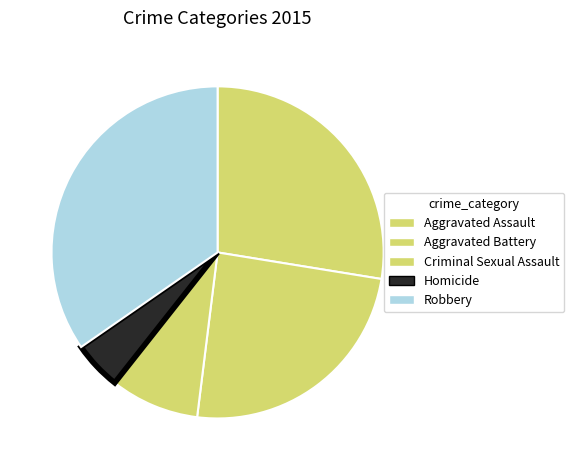

Which slice is the smallest?

Homicide